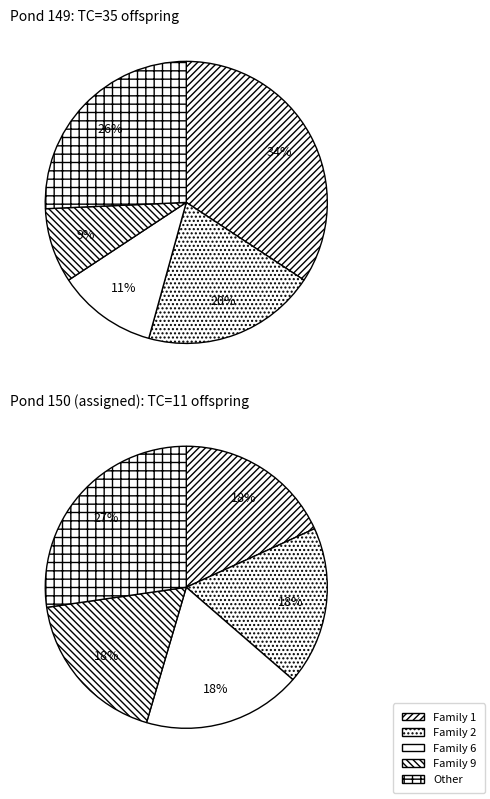

True or false: 3 accounts for 31% of the total.

False